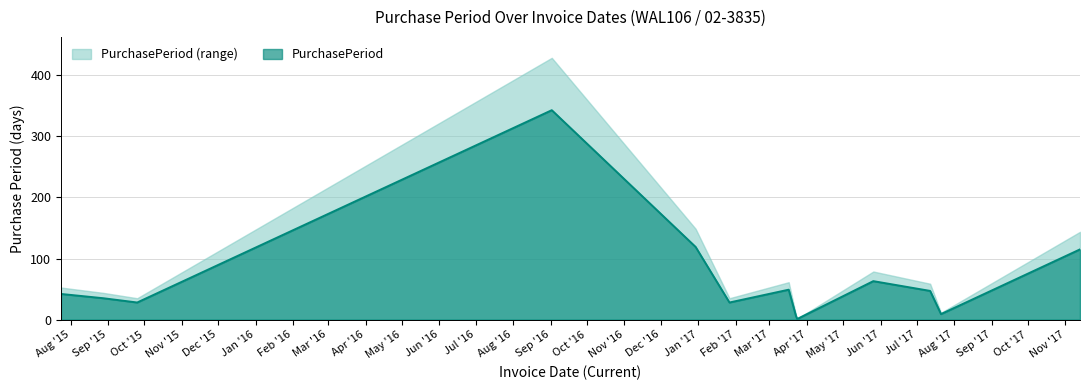

List the labels in order of value, largest first.

2016-09-02, 2016-12-30, 2017-11-13, 2017-05-26, 2017-03-17, 2017-07-12, 2015-07-24, 2015-08-28, 2015-09-25, 2017-01-27, 2017-07-21, 2017-03-23, 2017-03-24